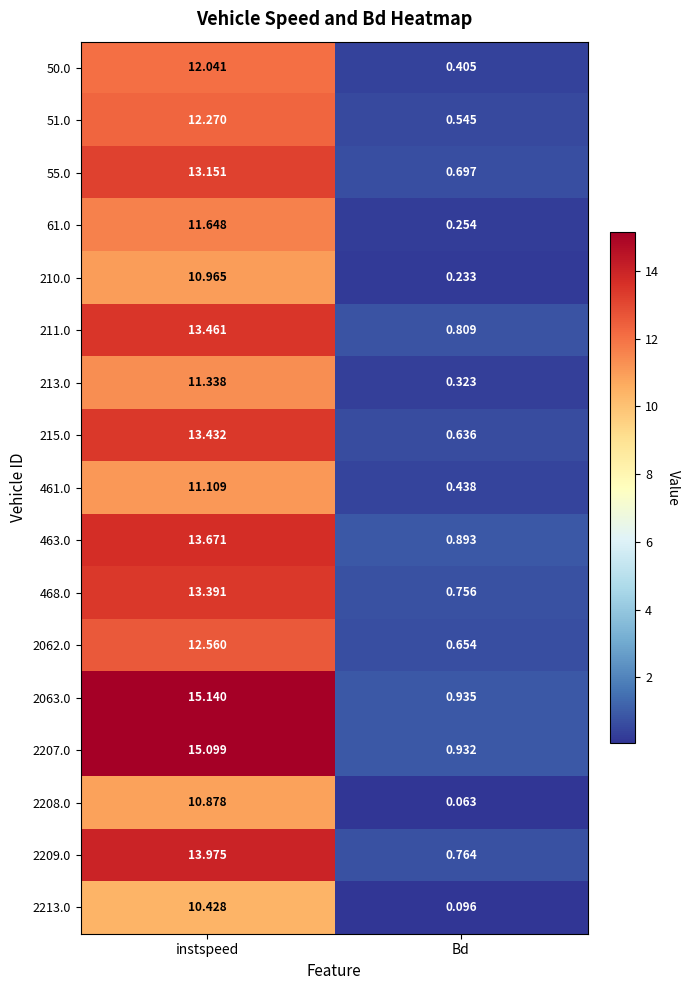

At which label does 2209.0 first exceed 13?

instspeed